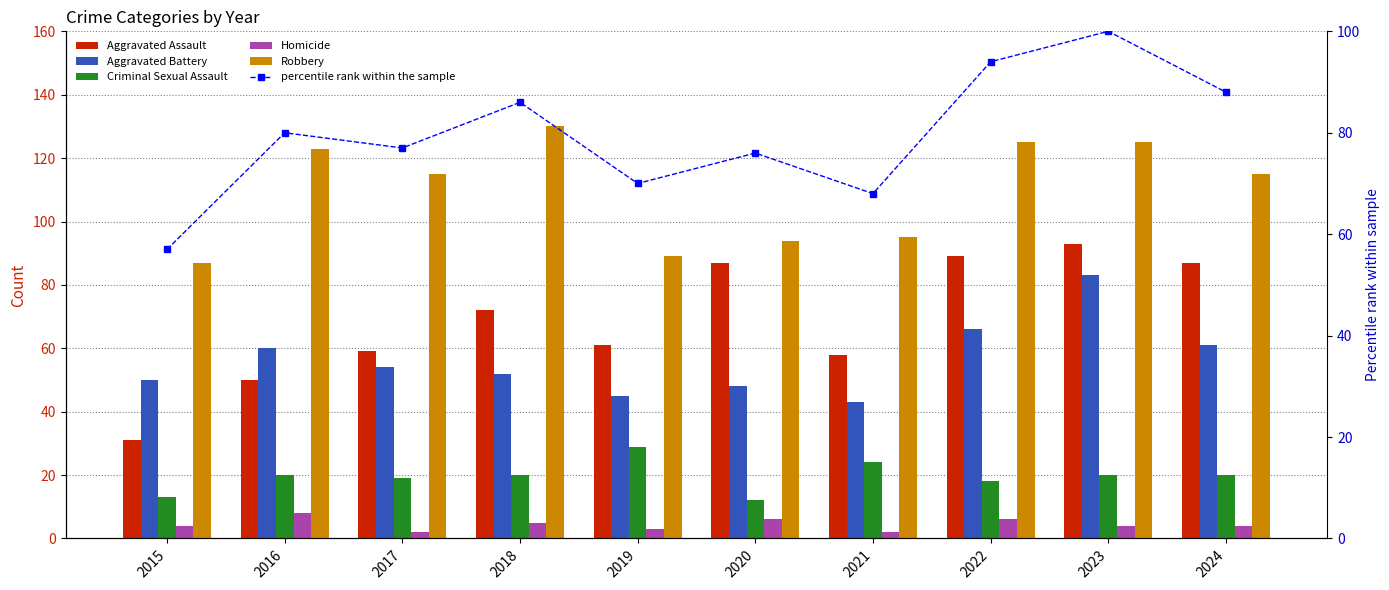

Which has a higher value, 2019 or 2020?

2020